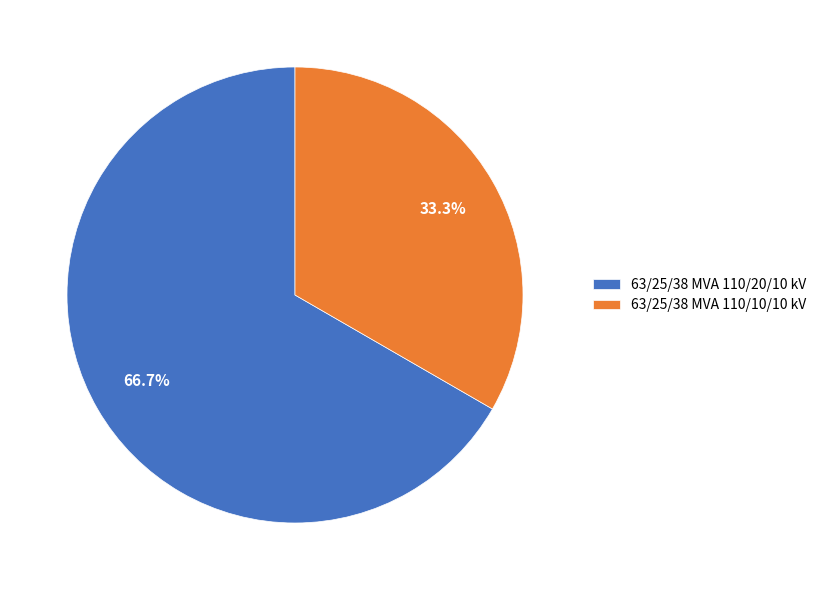

Which category has the biggest portion of the pie?

63/25/38 MVA 110/20/10 kV